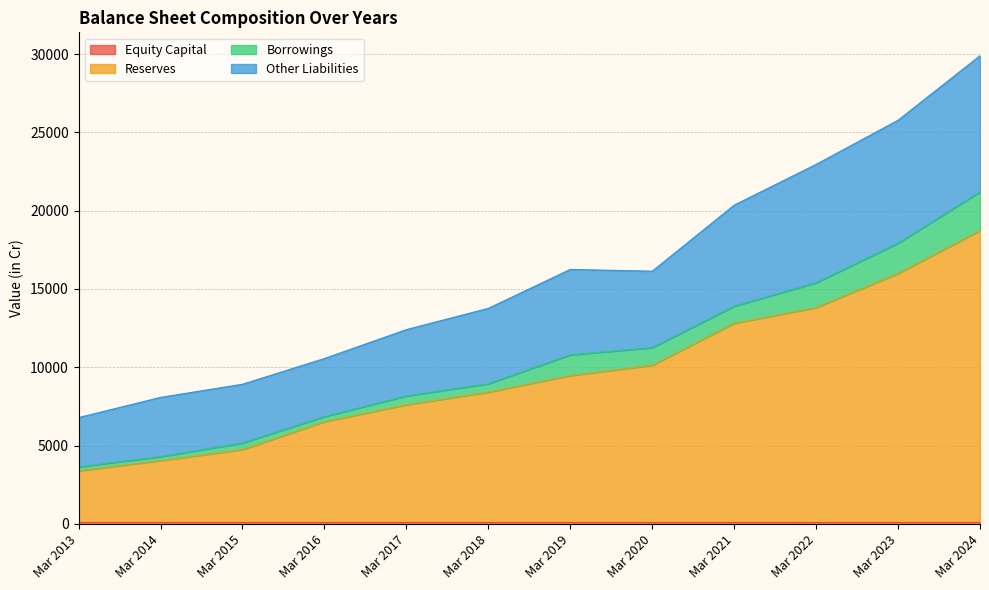

The Reserves series shows 6525 at Mar 2016. True or false?

True